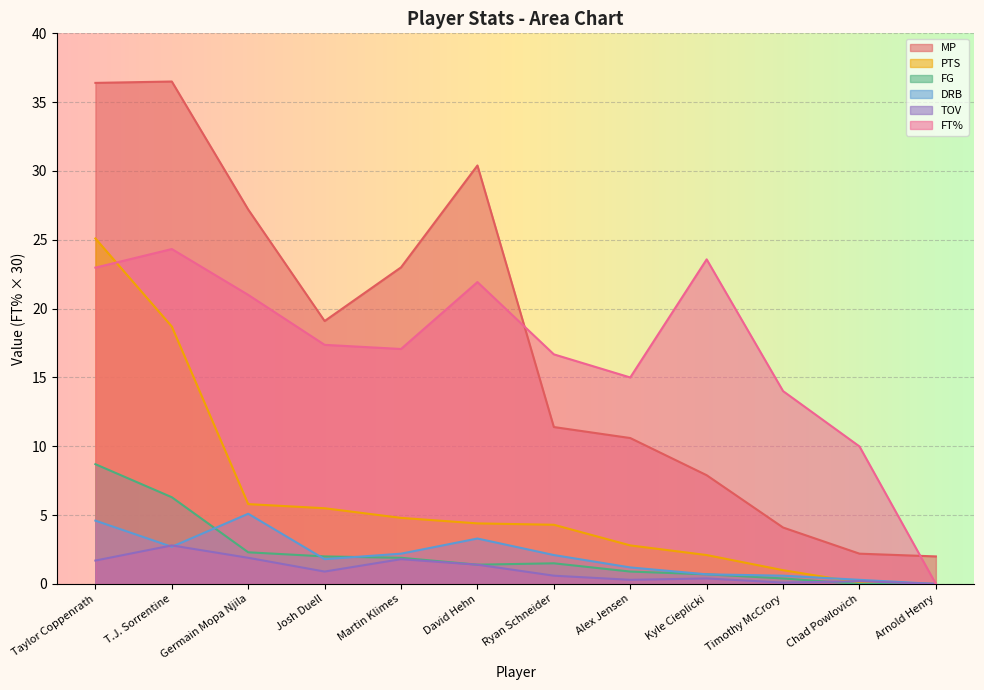

Which category has the lowest value across all series?

Arnold Henry